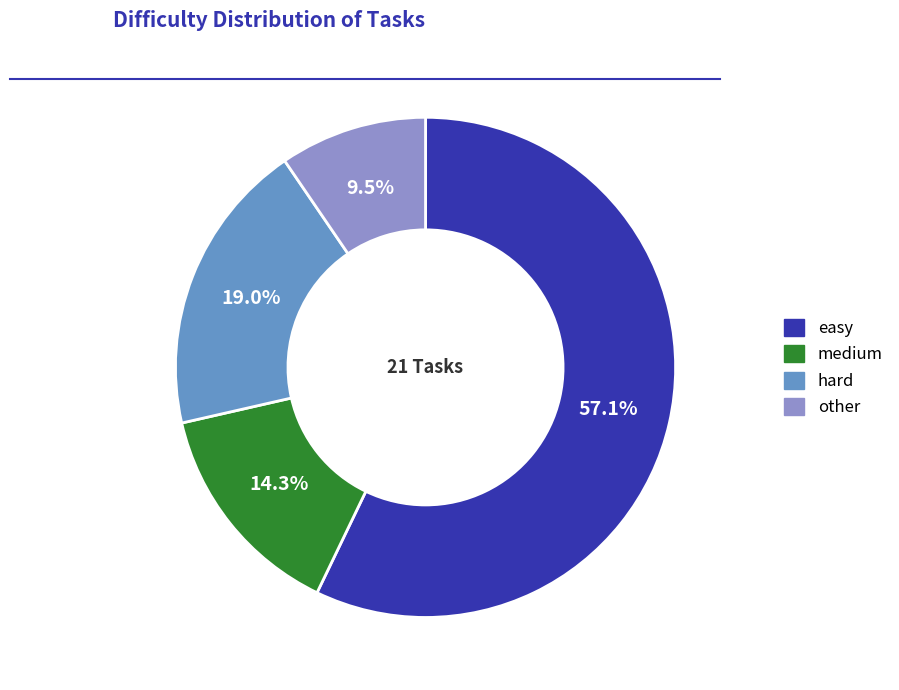

The easy slice represents 57% of the pie. True or false?

True